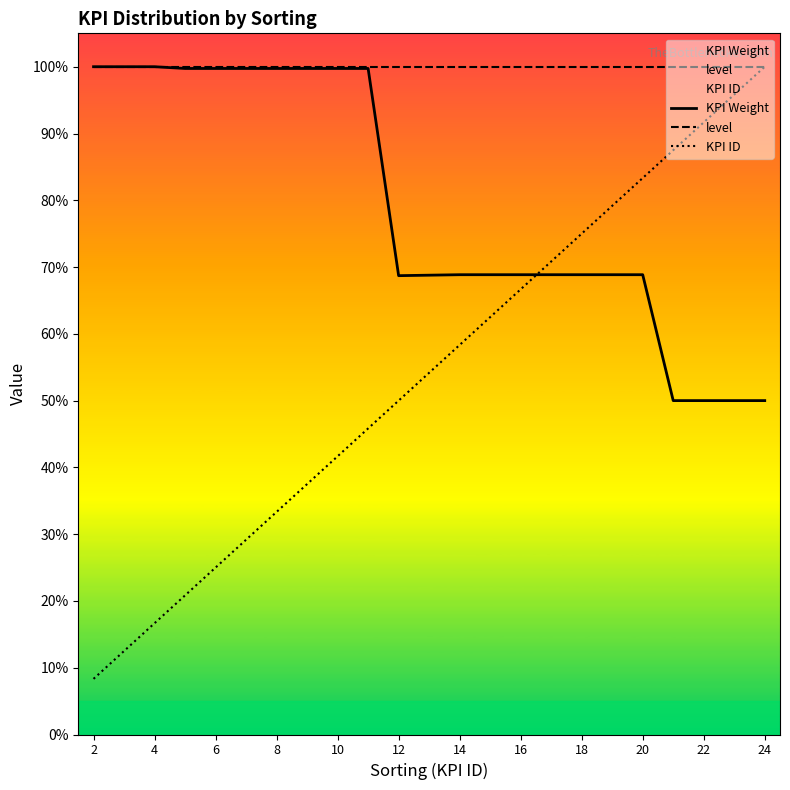

How many values in the KPI Weight series are below 68?

4